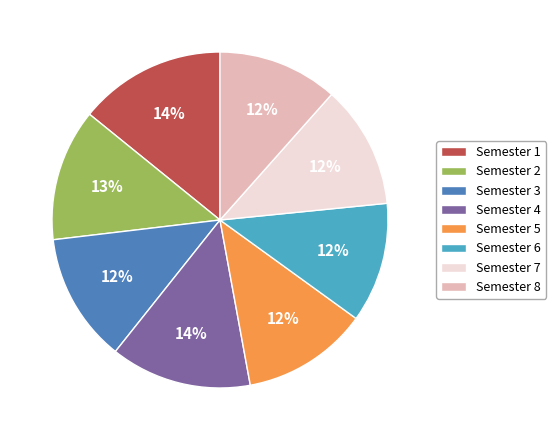

Do Semester 6 and Semester 3 together represent more than half of the pie?

No